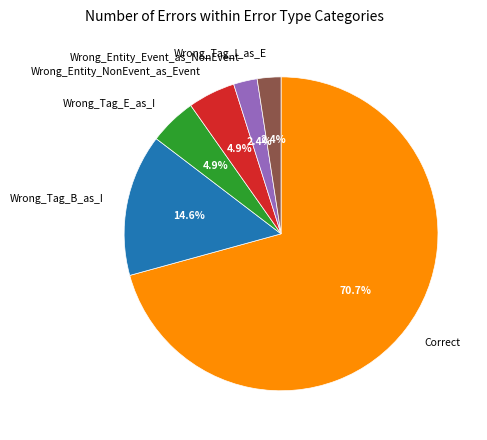

To the nearest percent, what is the difference between the Correct and Wrong_Tag_I_as_E slice percentages?

68%